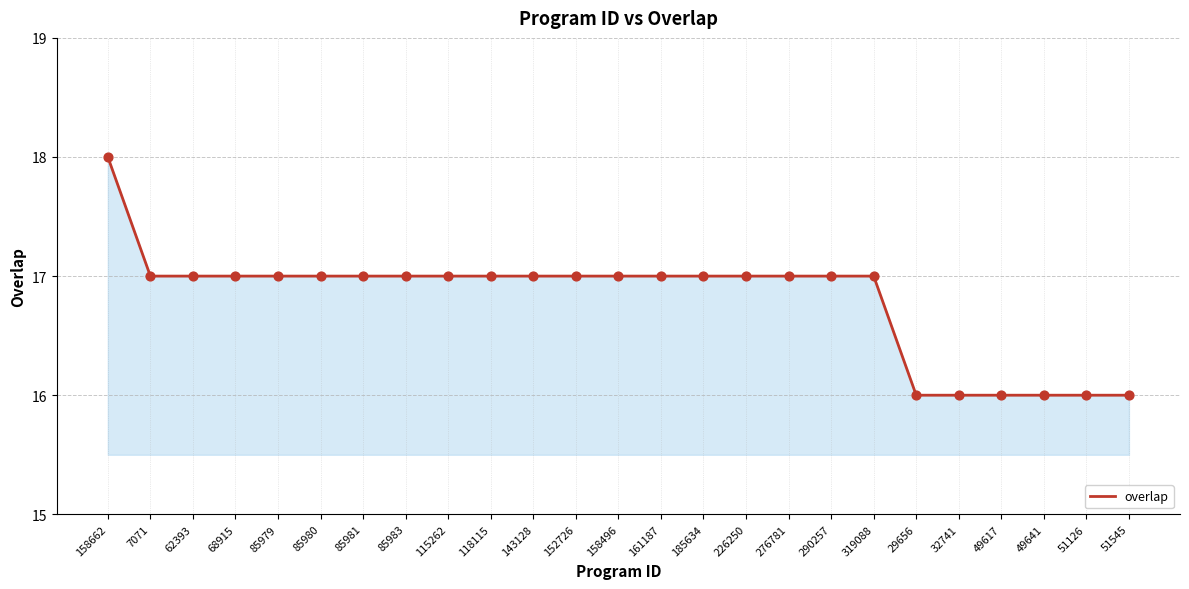

Approximately how many times larger is the value at 161187 compared to 319088?

1.0